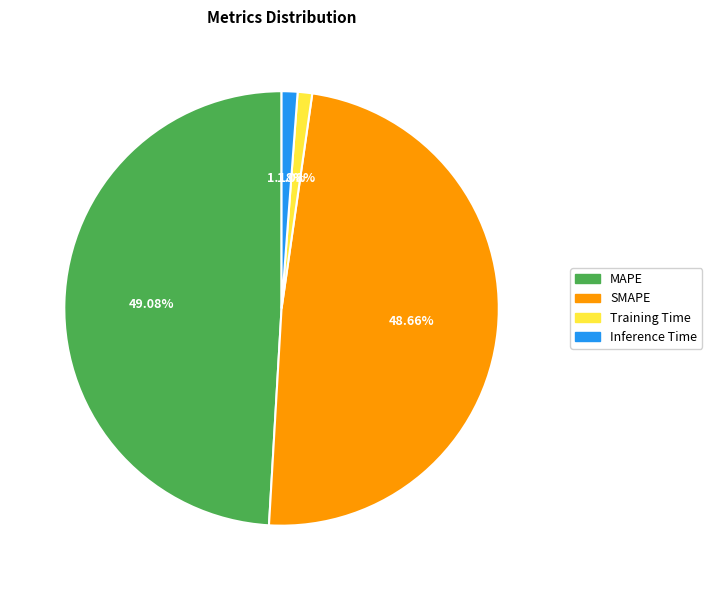

How many segments does this pie chart have?

4